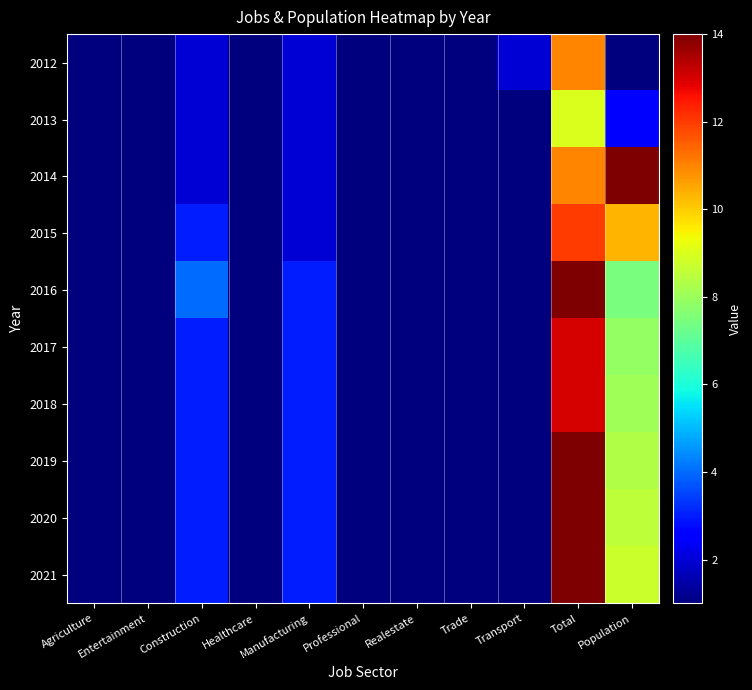

What is the total value across all series at Professional?

10.0